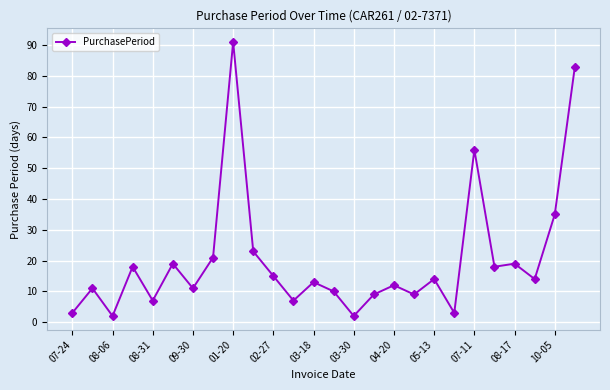

What is the value of the 22nd point from the left?

18